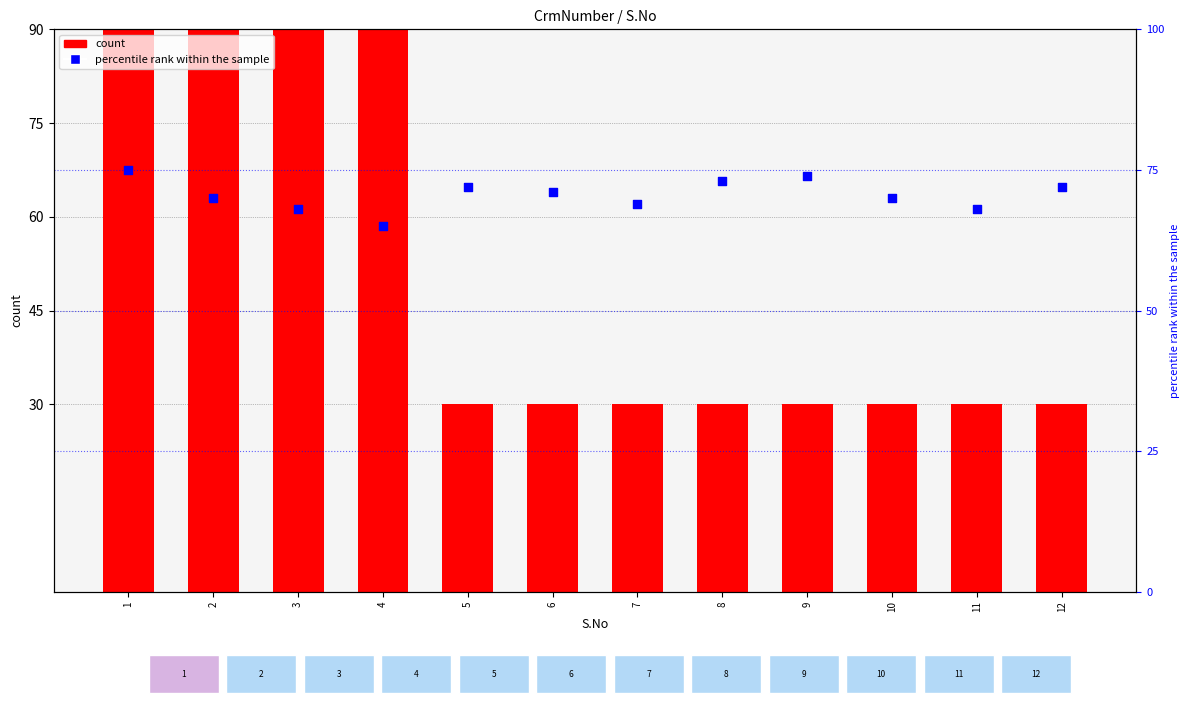

What is the total value across all series at 12?

102